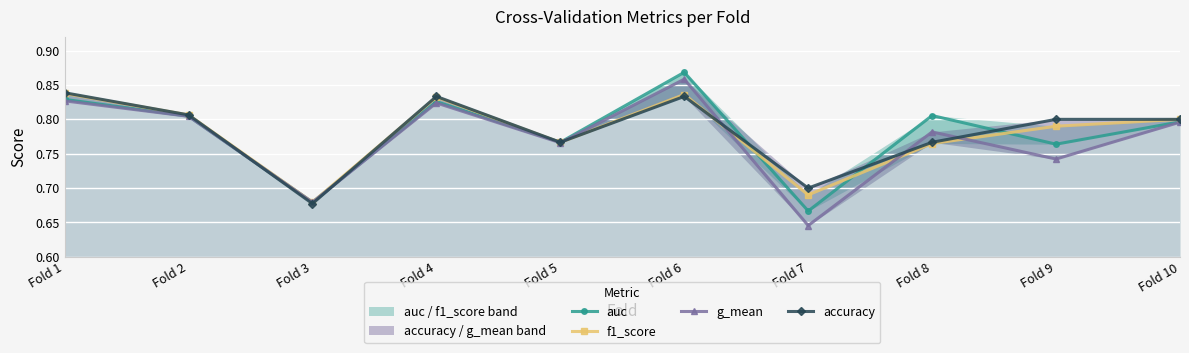

Is it true that g_mean equals 0.8 at Fold 2?

True